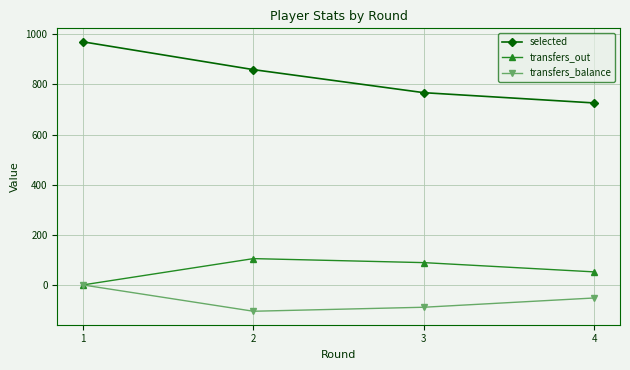

List the labels in order of transfers_out value, largest first.

2, 3, 4, 1